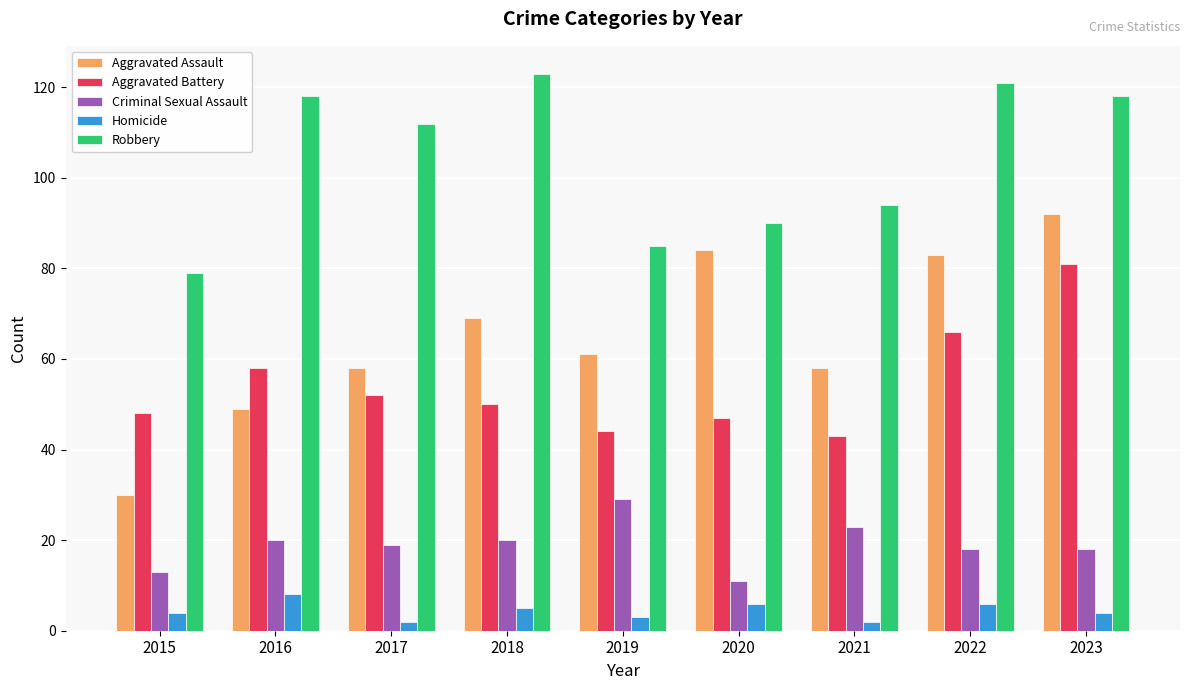

Which series has the widest spread of values?

Aggravated Assault